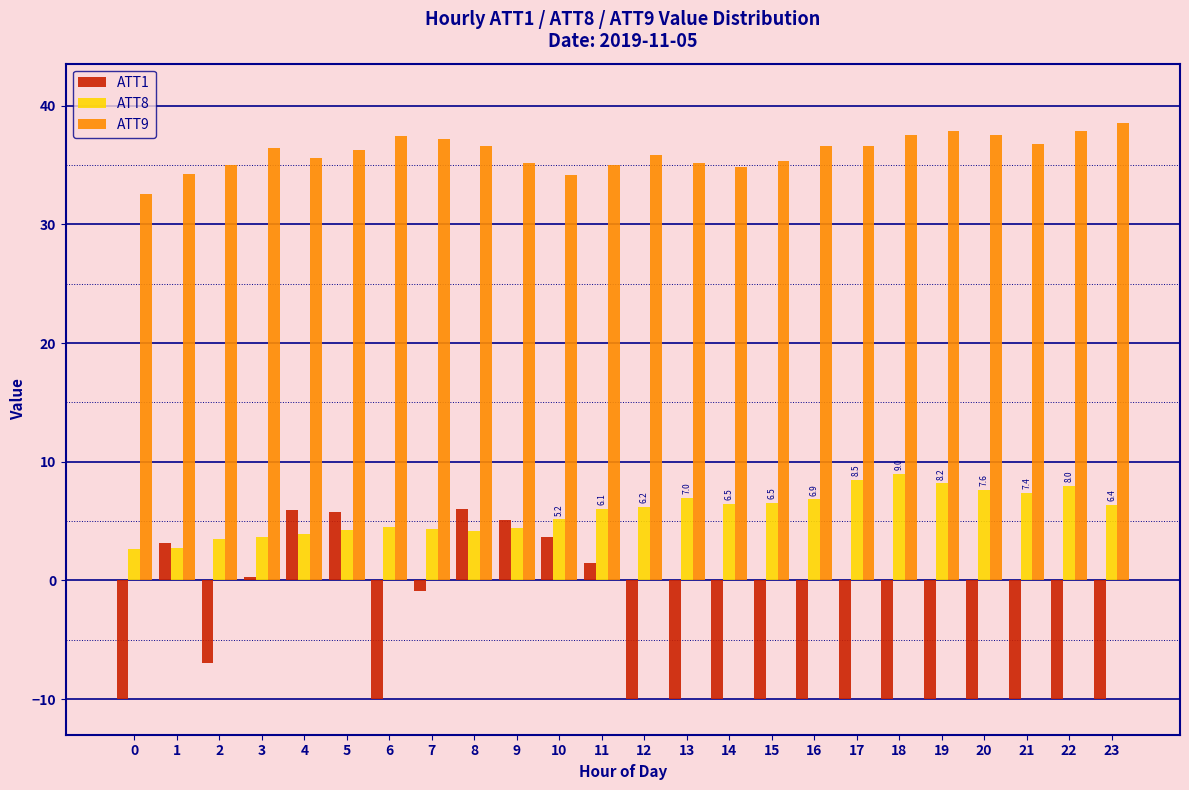

What is the maximum value for ATT8?

9.0